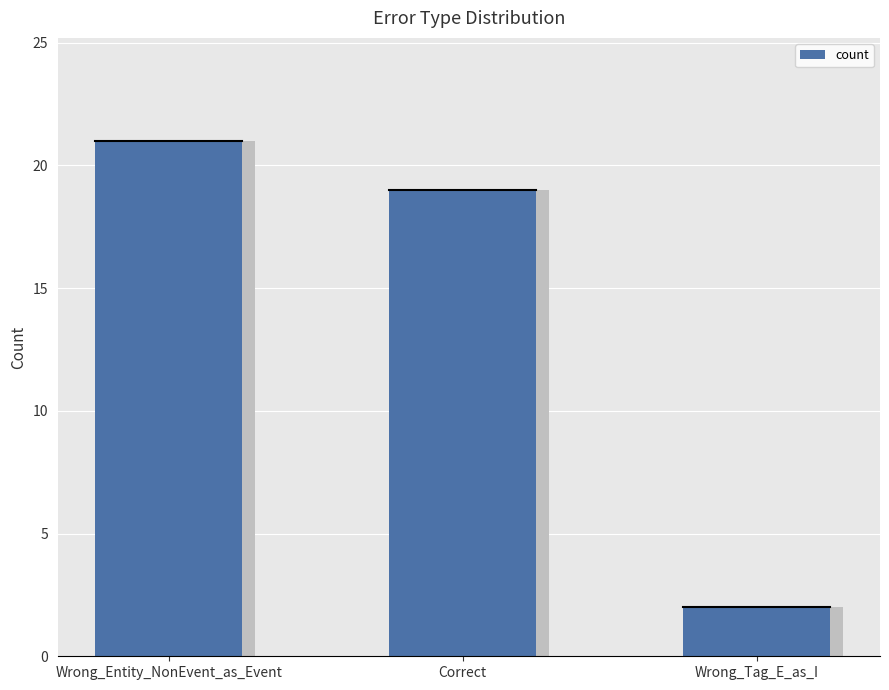

What is the label of the 3rd bar from the right?

Wrong_Entity_NonEvent_as_Event